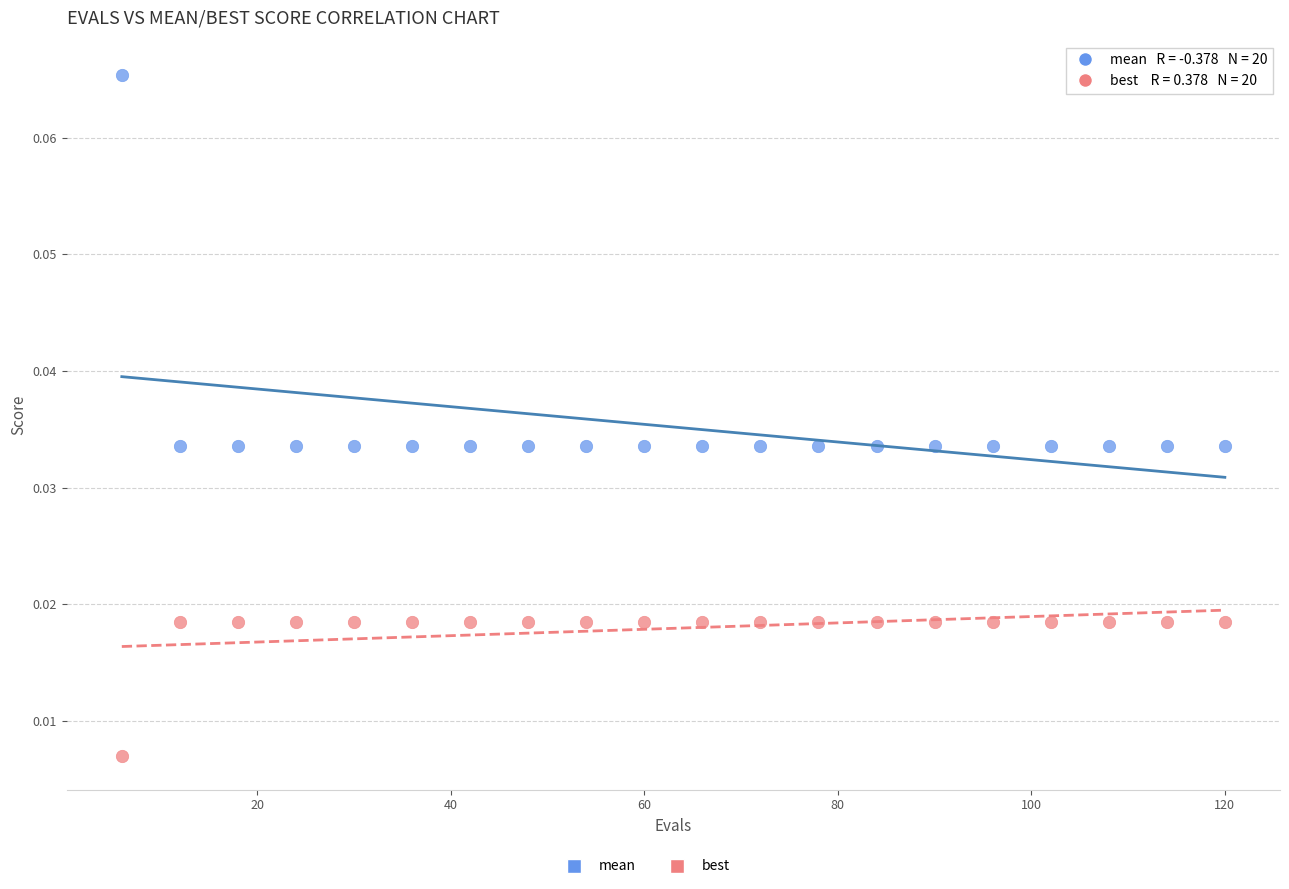

Which series reaches the minimum Y coordinate?

best